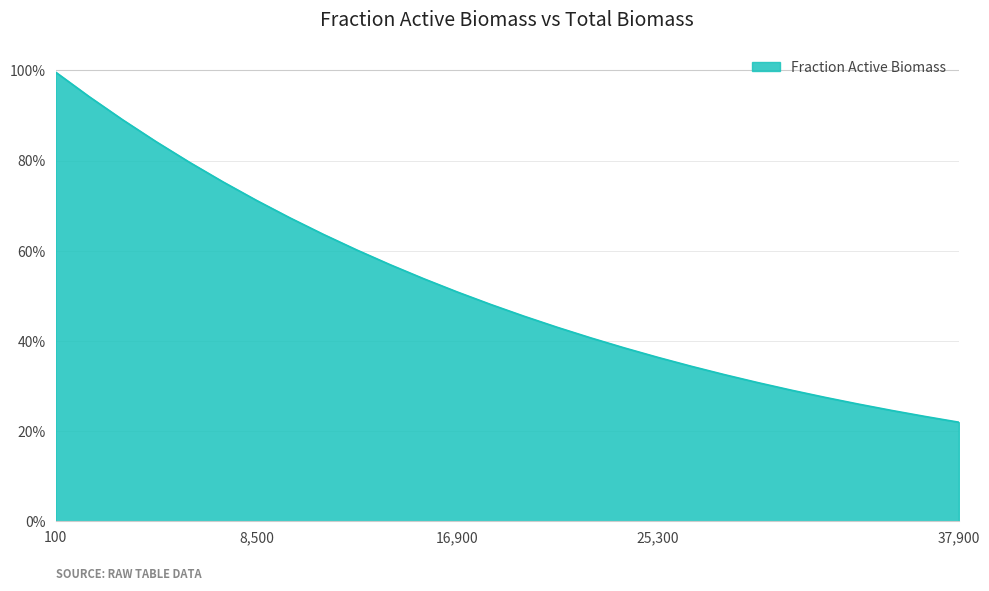

Reading left to right, extract all data points from this chart.

100=1.0	1500=0.9	2900=0.9	4300=0.8	5700=0.8	7100=0.8	8500=0.7	9900=0.7	11300=0.6	12700=0.6	14100=0.6	15500=0.5	16900=0.5	18300=0.5	19700=0.5	21100=0.4	22500=0.4	23900=0.4	25300=0.4	26700=0.3	28100=0.3	29500=0.3	30900=0.3	32300=0.3	33700=0.3	35100=0.2	36500=0.2	37900=0.2